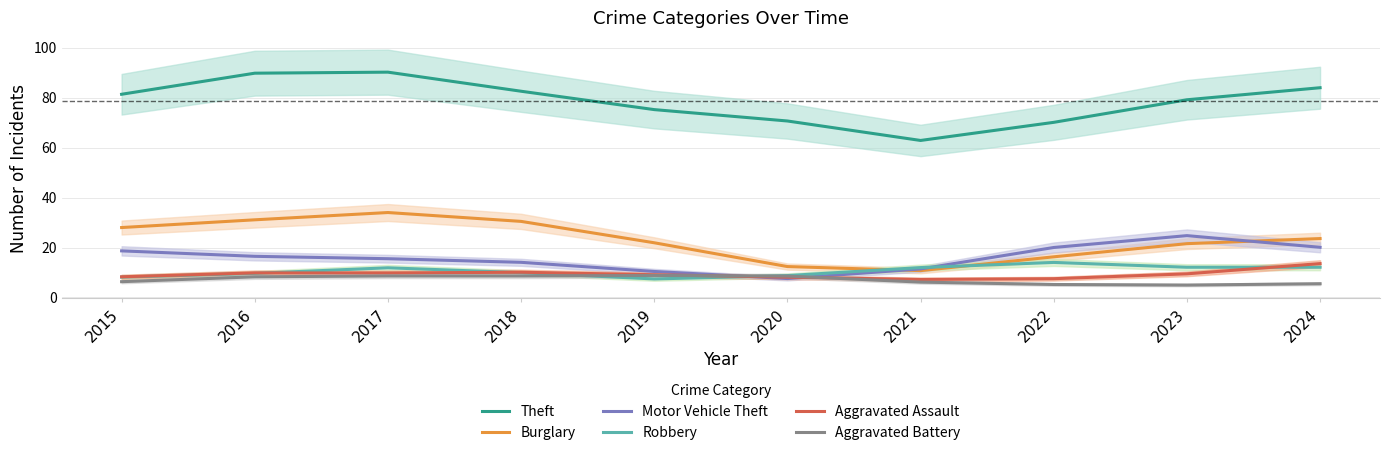

Reading right to left, transcribe all the data shown in this chart.

Theft: 84.0	79.2	70.1	62.9	70.7	75.2	82.6	90.2	89.8	81.4
Burglary: 23.6	21.5	16.3	10.8	12.4	21.9	30.5	34.0	31.1	28.0
Motor Vehicle Theft: 20.1	24.8	20.0	11.4	7.6	10.4	14.1	15.5	16.5	18.7
Robbery: 12.1	12.1	14.0	12.0	8.8	7.4	9.9	11.9	9.6	8.2
Aggravated Assault: 13.6	9.5	7.5	7.2	8.1	9.1	10.1	9.8	9.8	8.3
Aggravated Battery: 5.5	5.0	5.2	6.1	8.6	8.8	8.6	8.6	8.3	6.3